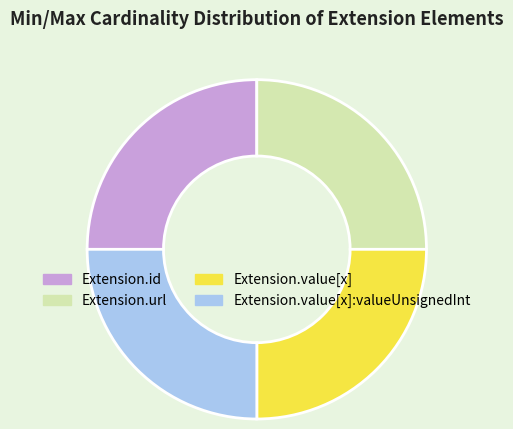

Is there a majority slice in this chart?

No